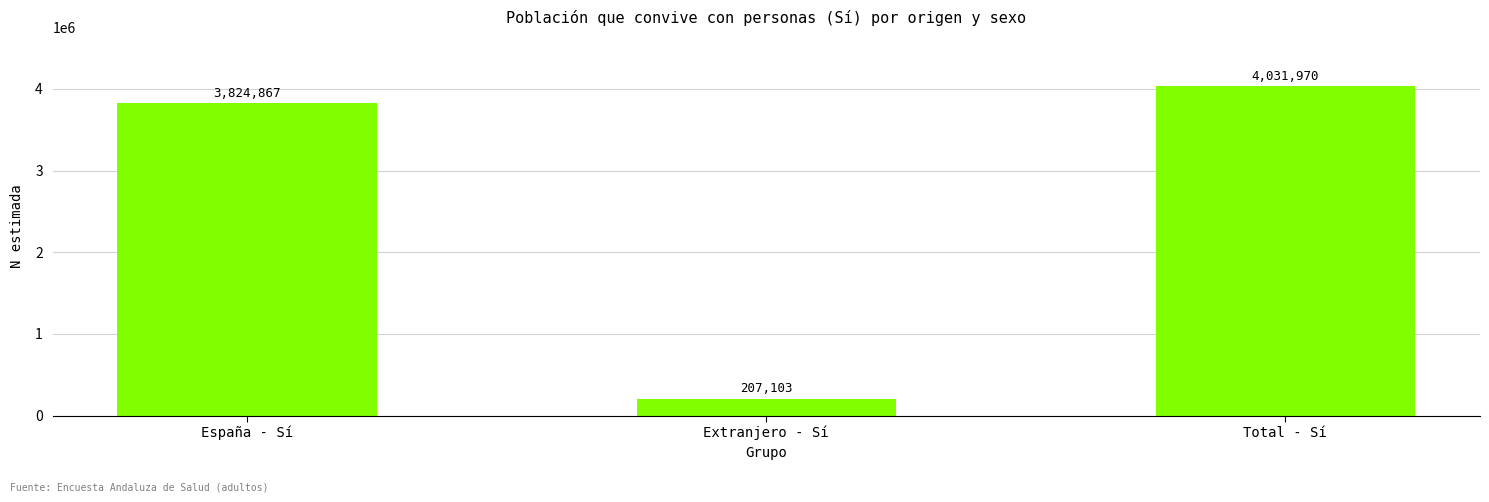

List the labels in order of value, smallest first.

Extranjero - Sí, España - Sí, Total - Sí